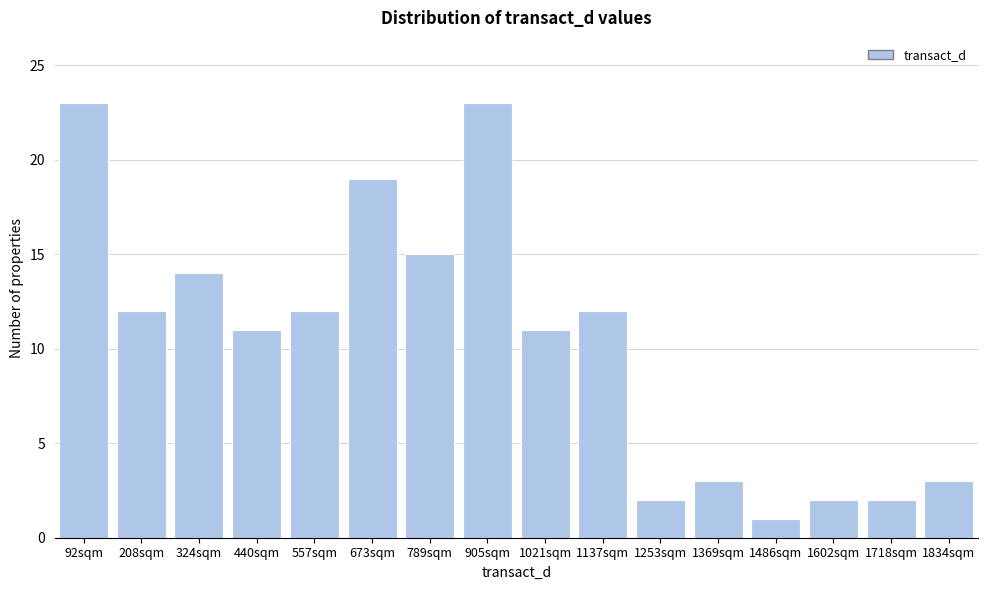

Reading right to left, what are all the values shown in this chart?

1834sqm=3	1718sqm=2	1602sqm=2	1486sqm=1	1369sqm=3	1253sqm=2	1137sqm=12	1021sqm=11	905sqm=23	789sqm=15	673sqm=19	557sqm=12	440sqm=11	324sqm=14	208sqm=12	92sqm=23